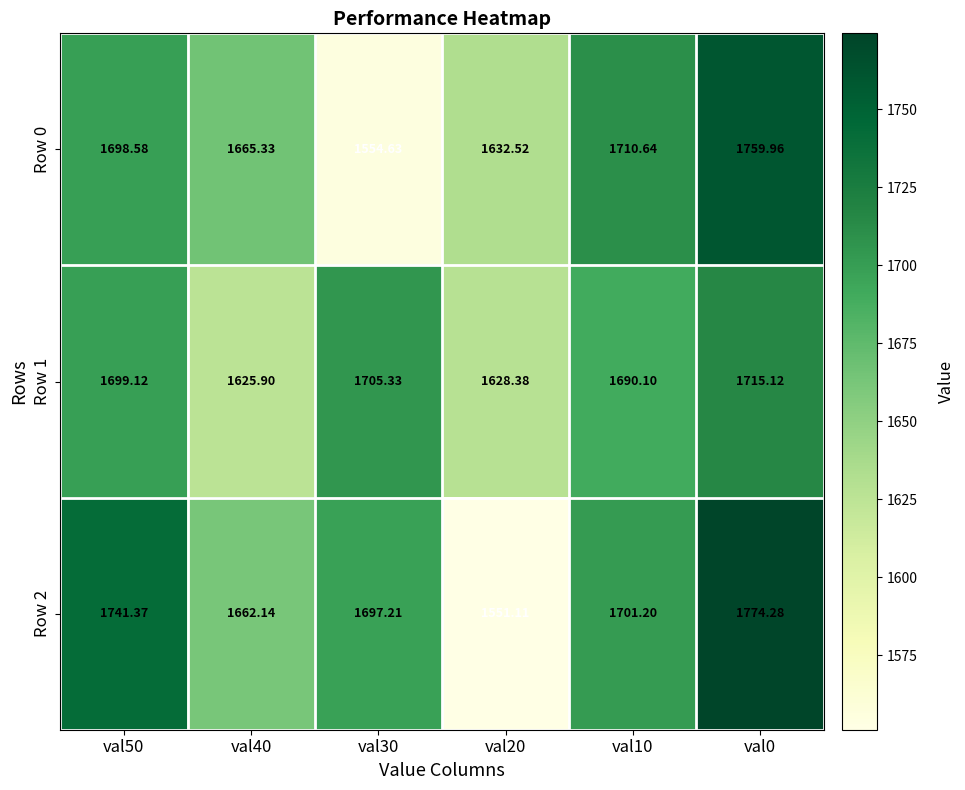

Is the value of Row 1 at val40 greater than the value of Row 0 at val50?

No